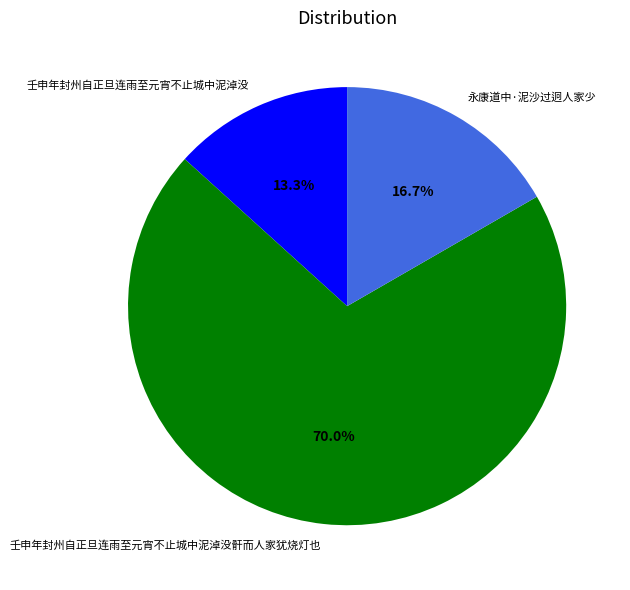

Is there any slice that represents more than half of the pie?

Yes